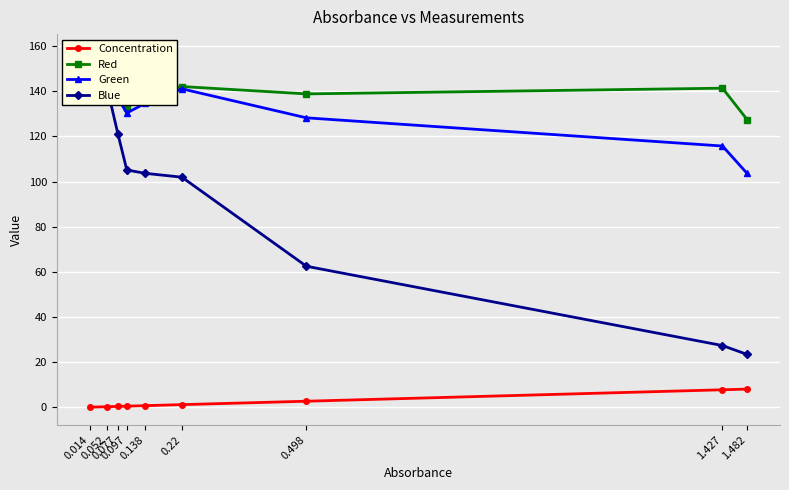

How many interior local peaks does the Green series have?

1